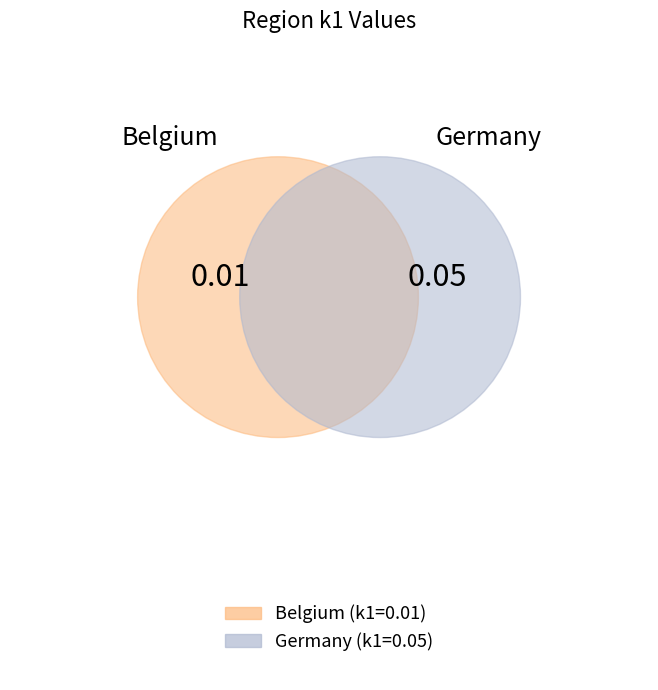

Between Germany and Belgium, which is larger?

Germany